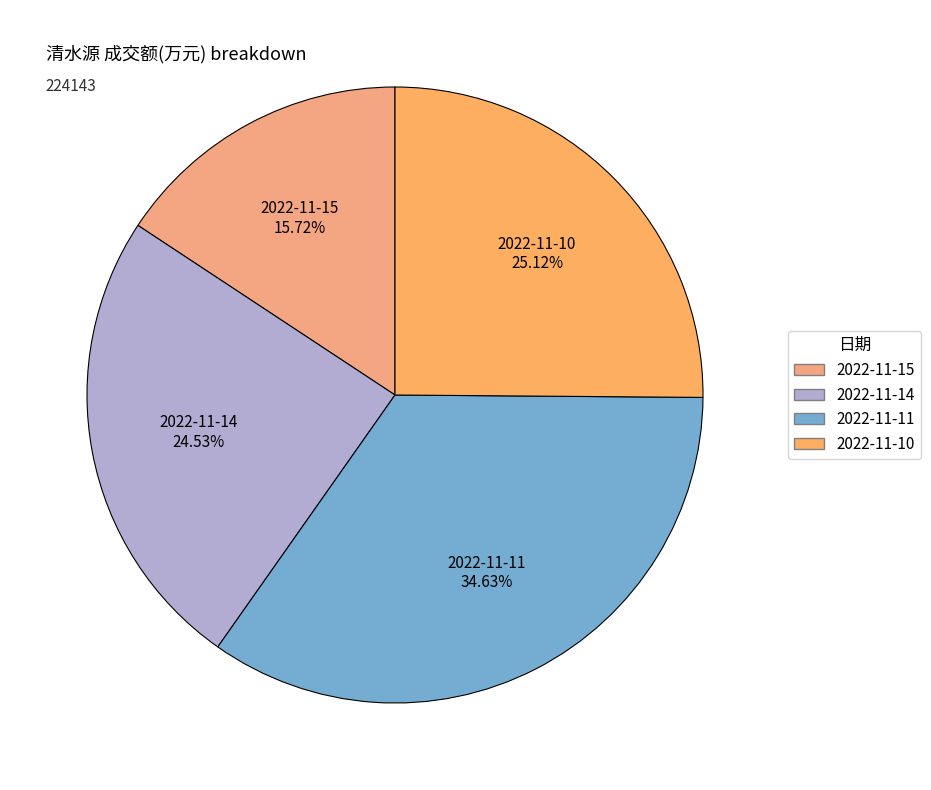

What is the total percentage of 2022-11-10 and 2022-11-14?

49.7%